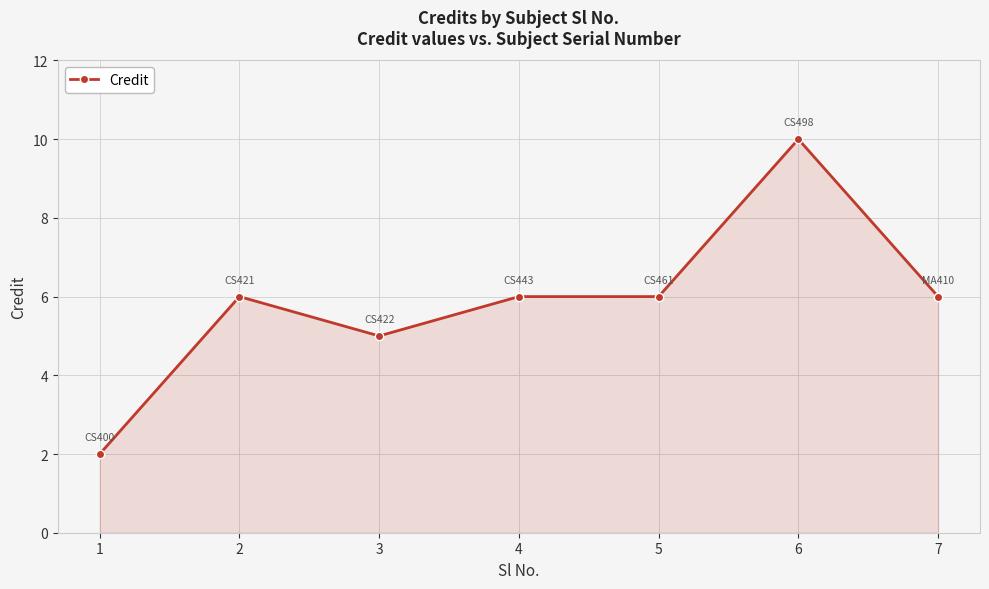

What is the maximum value shown in the chart?

10